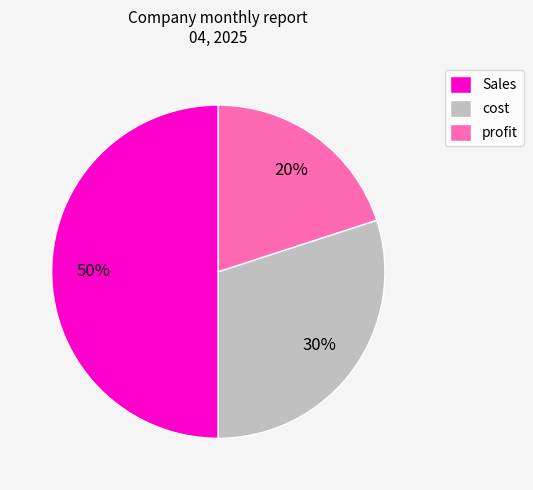

Is profit the majority of the pie?

No